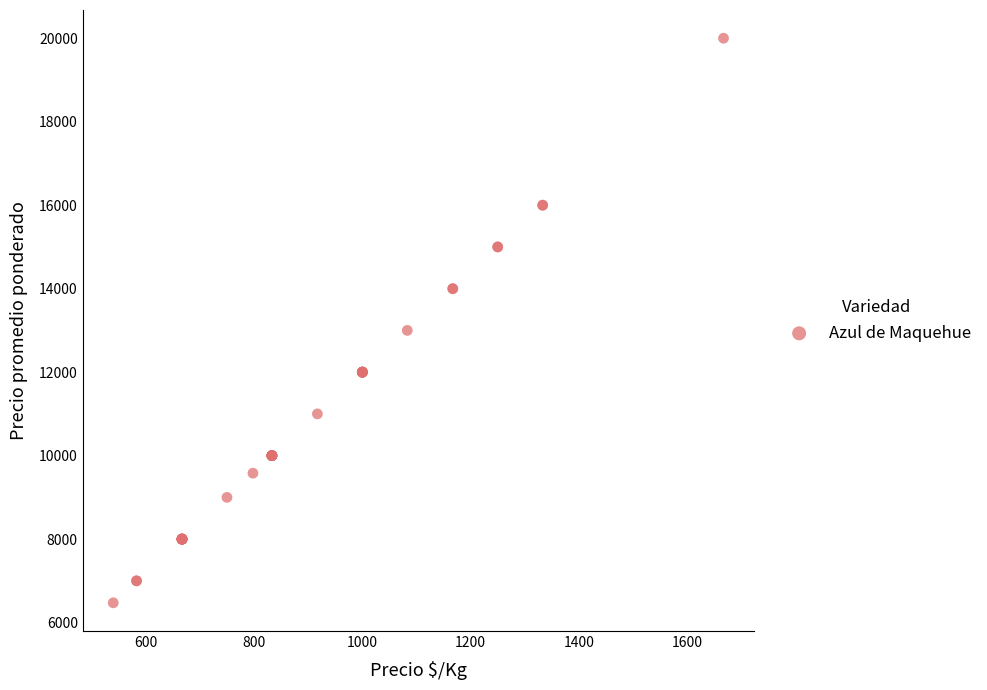

What Y value in the scatter plot is closest to 13237?

13000